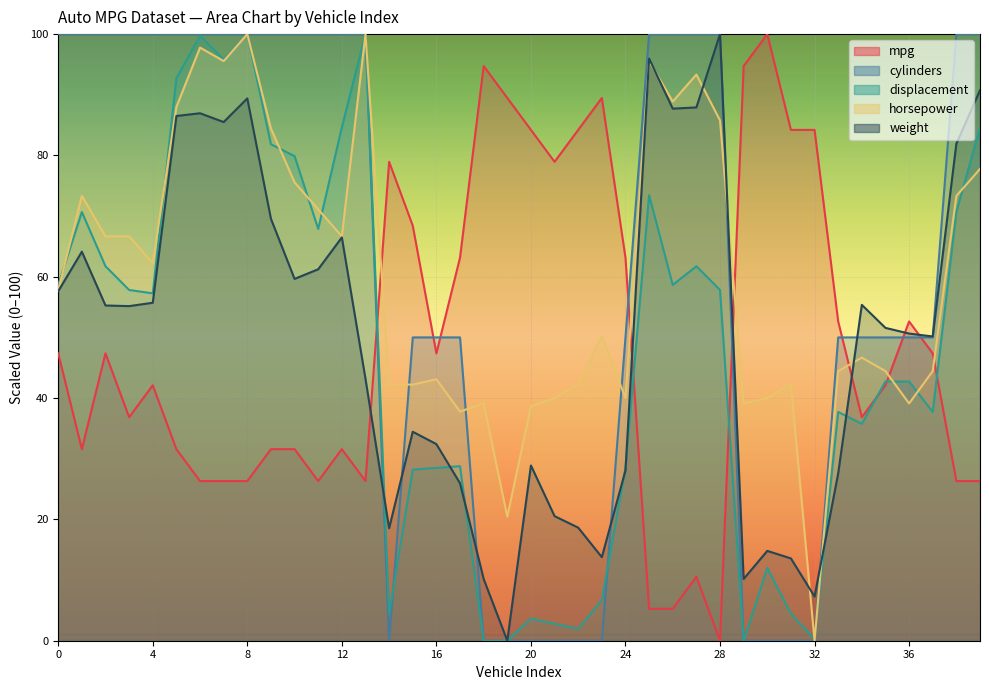

What is the value of the cylinders point at the 4th from the left?

100.0